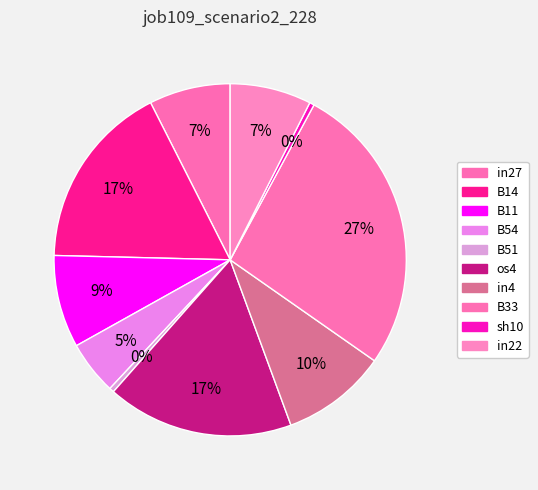

What percentage is the B11 slice, to the nearest percent?

9%